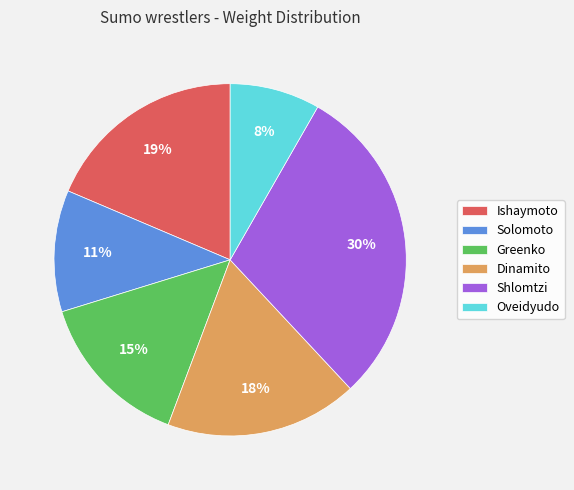

Which category has the biggest portion of the pie?

Shlomtzi